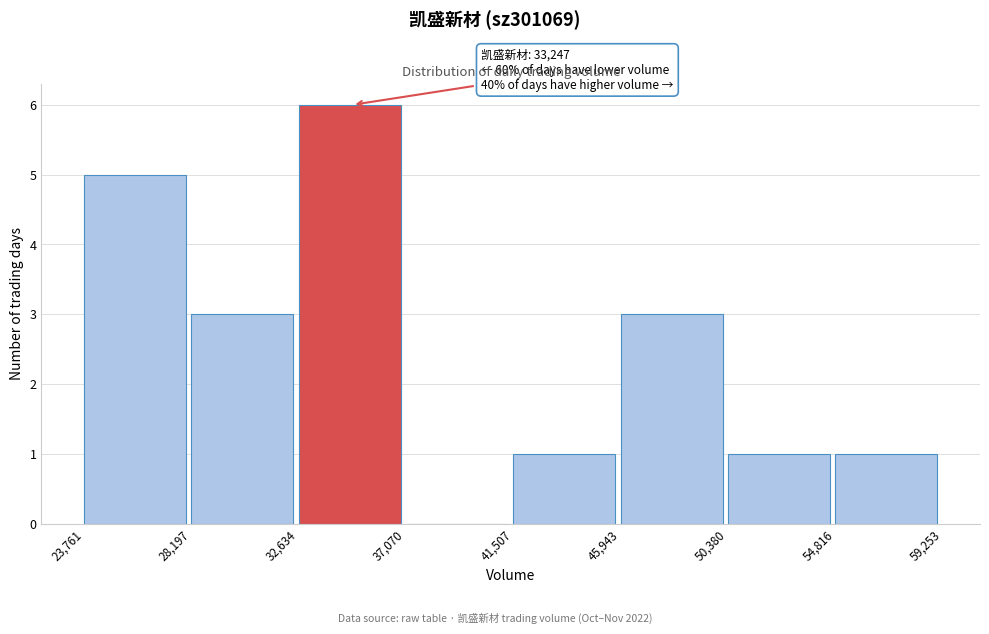

Over which range of the x-axis is the bar tallest?

32,634 to 37,070